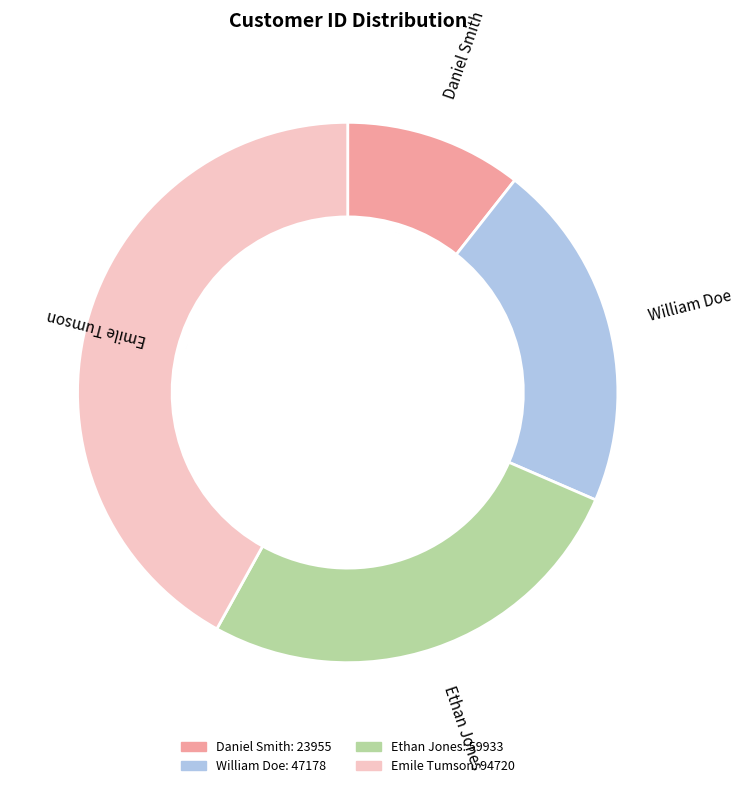

Rank the categories by value from highest to lowest.

Emile Tumson, Ethan Jones, William Doe, Daniel Smith